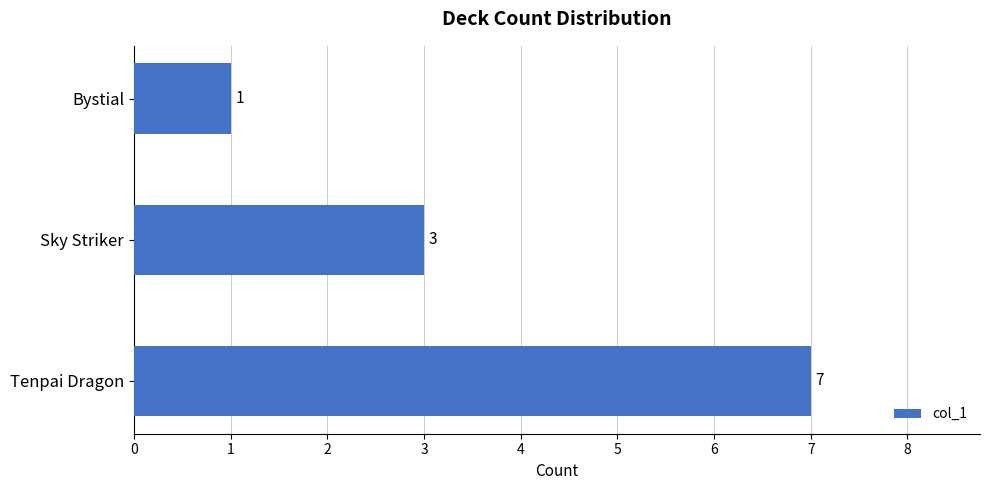

Are the bars grouped side by side (vs. stacked)?

No